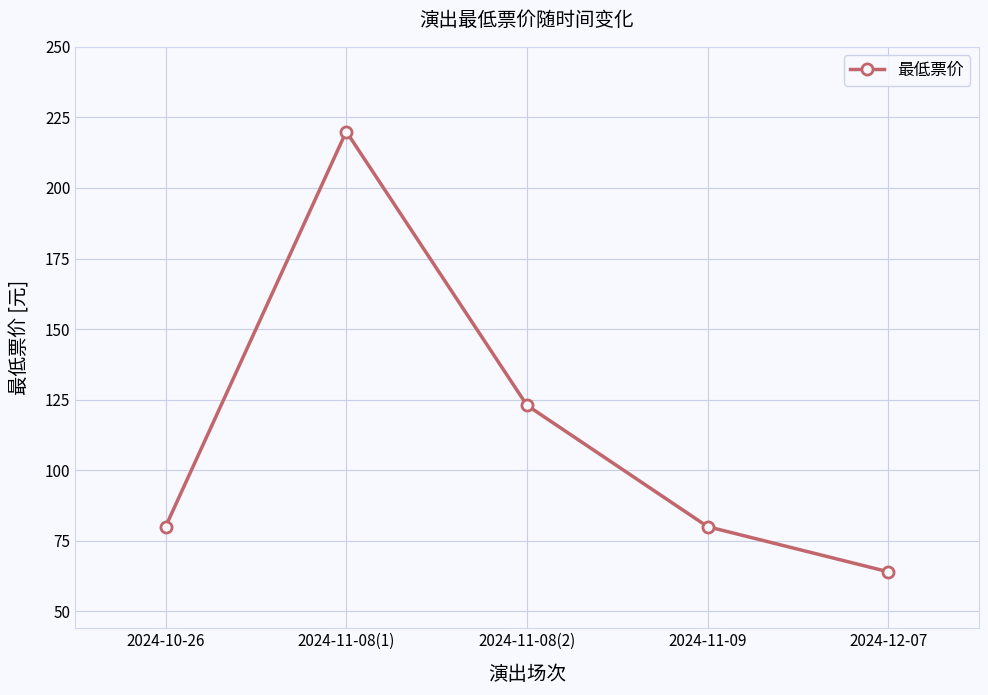

How many lines are shown in the chart?

1